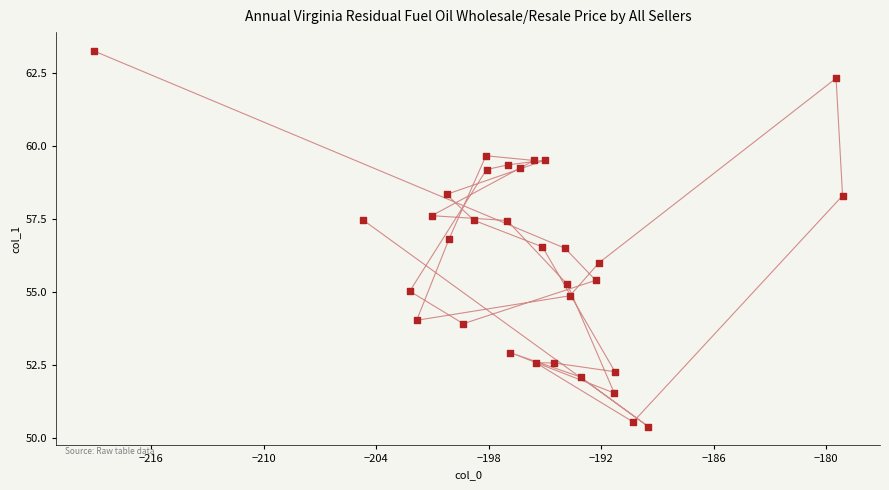

What is the range of X values (max minus min)?

39.9